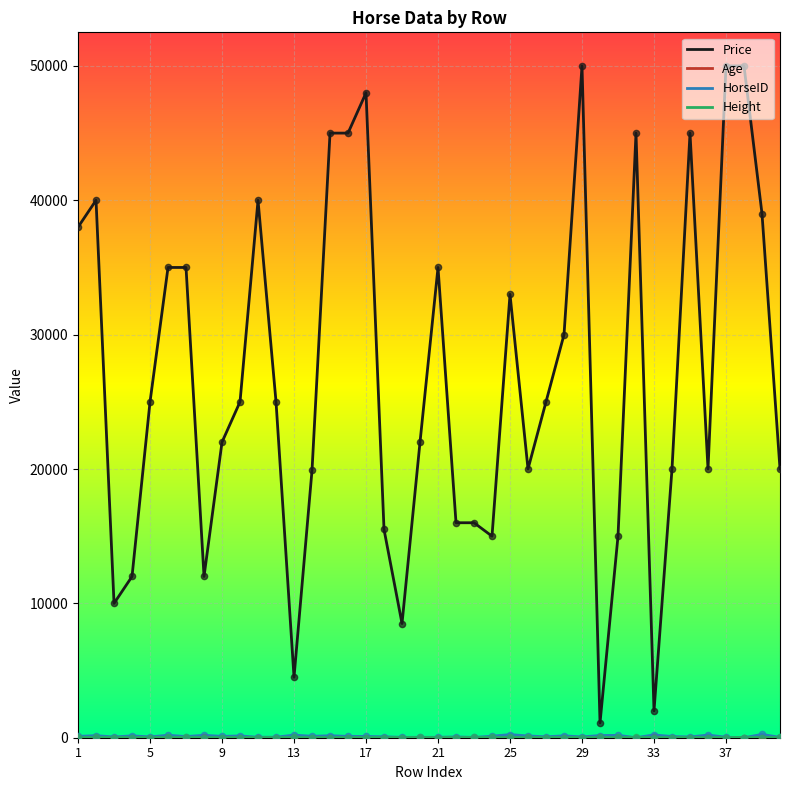

At how many categories does at least one series exceed 33789?

15